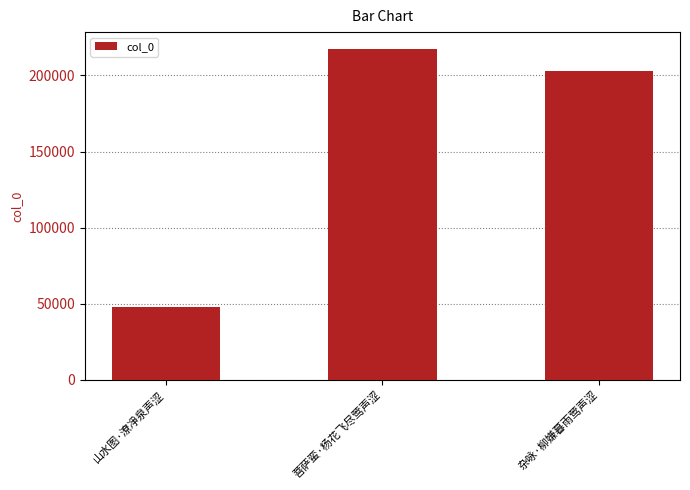

Rank the categories by value from lowest to highest.

山水图·潦凈泉声涩, 杂咏·柳嫌暮雨莺声涩, 菩萨蛮·杨花飞尽莺声涩